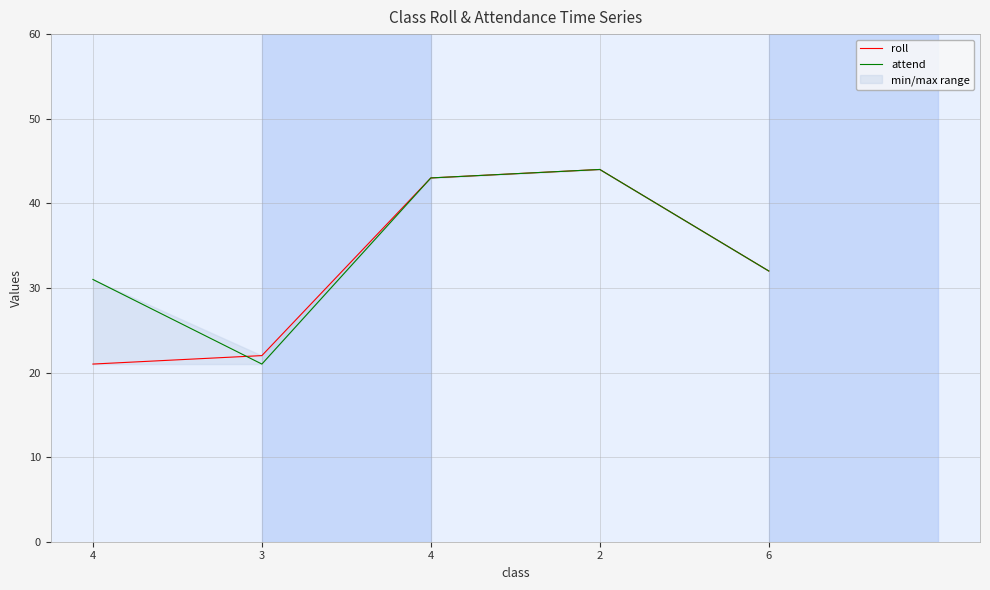

Which series has the widest spread of values?

roll